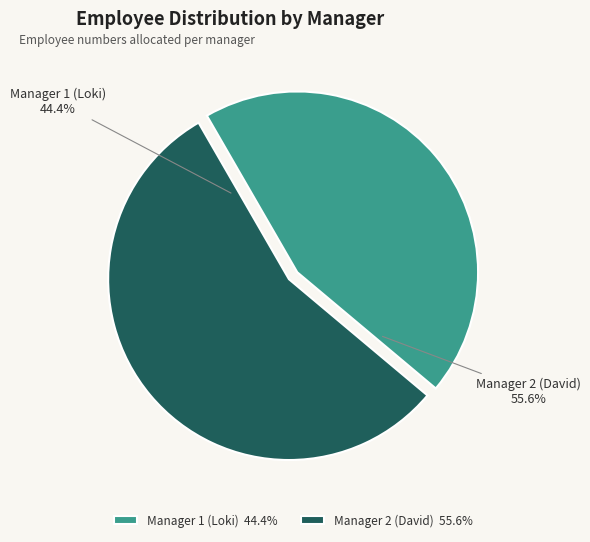

What is the change in value from 1 to 2?

+1